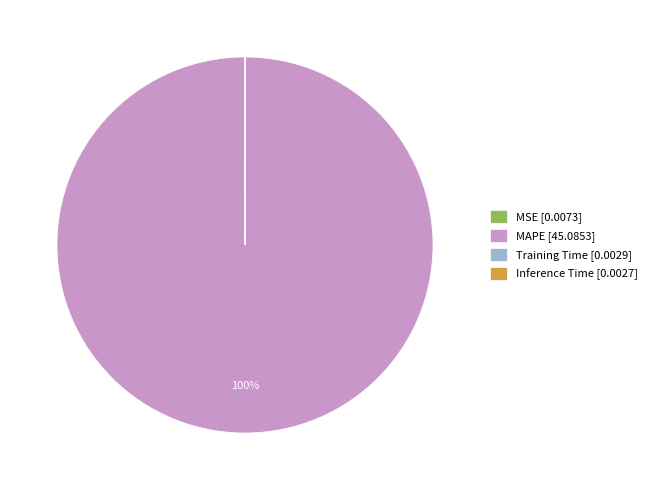

What percentage is the MAPE slice, to the nearest percent?

100%